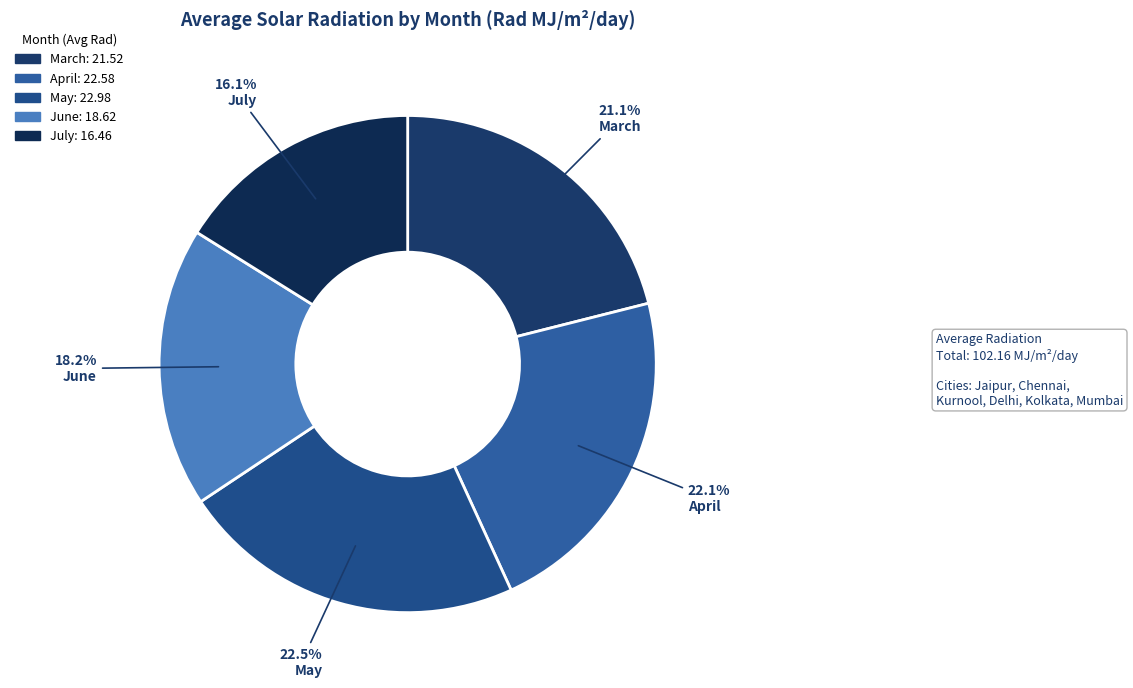

Which slice is the largest?

May